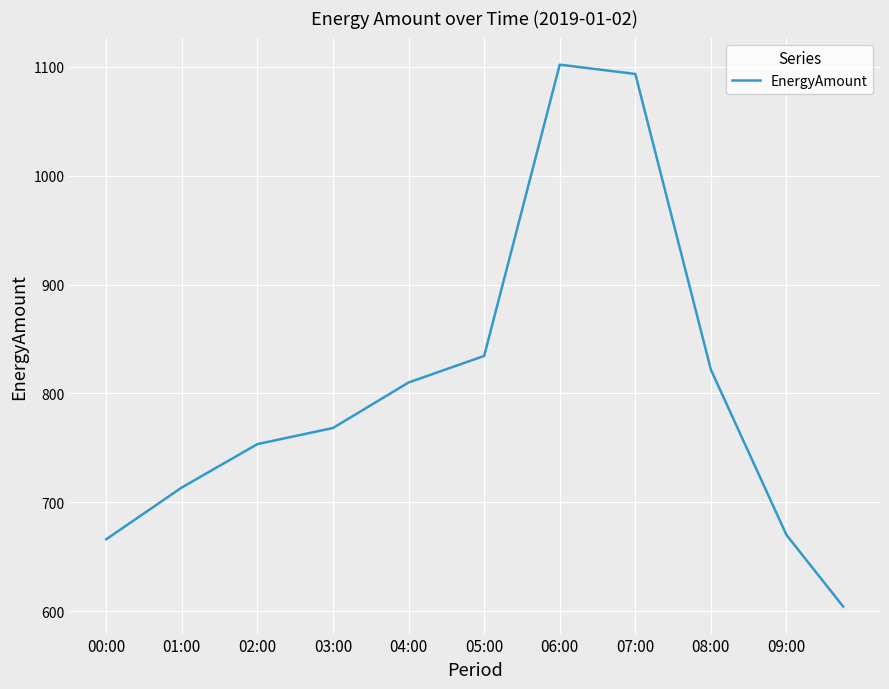

What is the smallest value displayed?

604.2